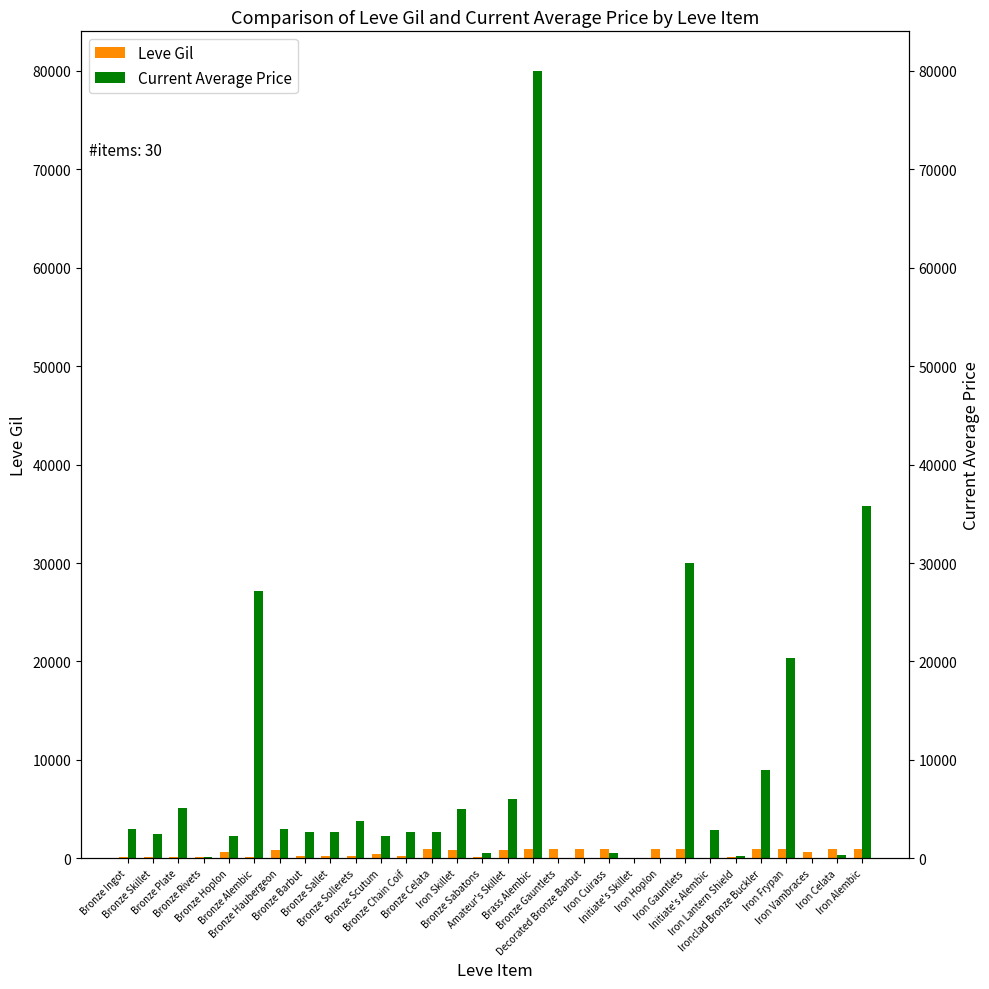

How many series are shown in this chart?

2